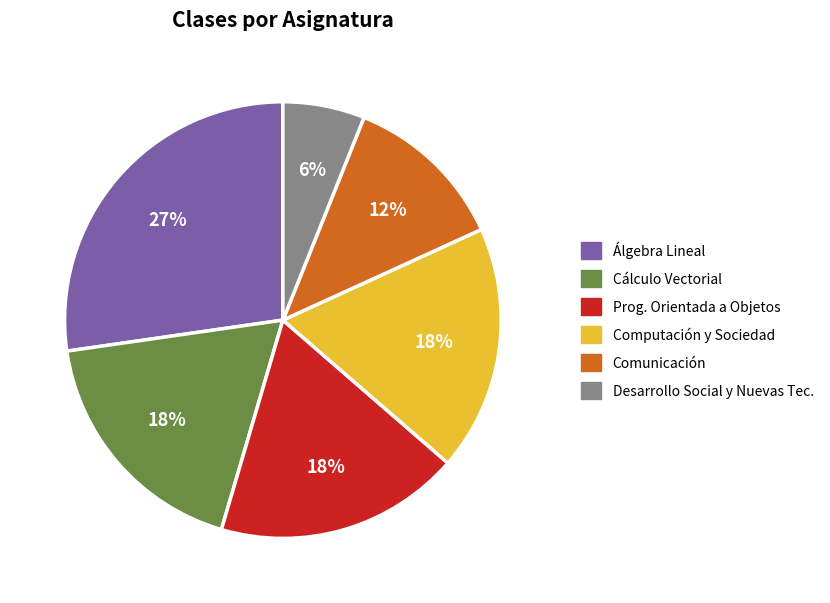

To the nearest percent, what is the average slice percentage?

17%